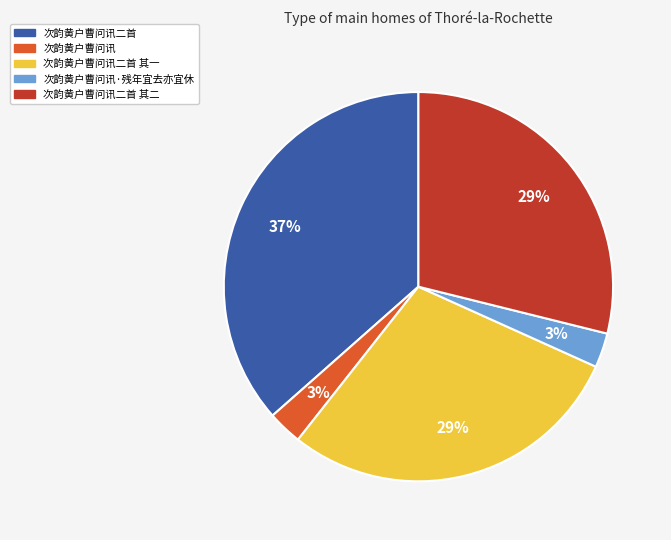

How many segments does this pie chart have?

5